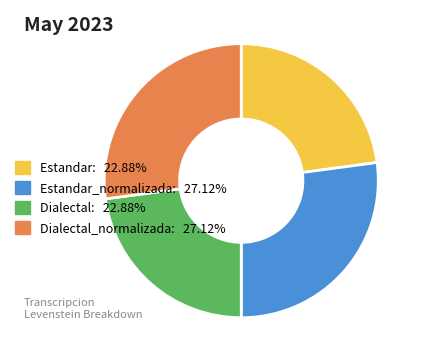

What is the ratio of the value at Dialectal: 22.88% to the value at Estandar_normalizada: 27.12%?

0.8